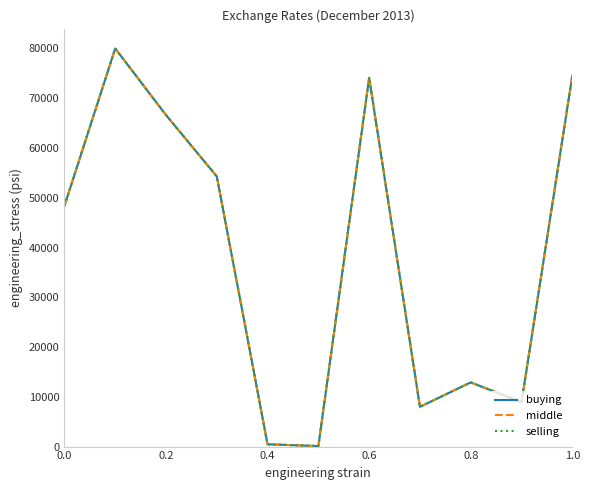

List the series in order of their overall mean, lowest first.

buying, middle, selling